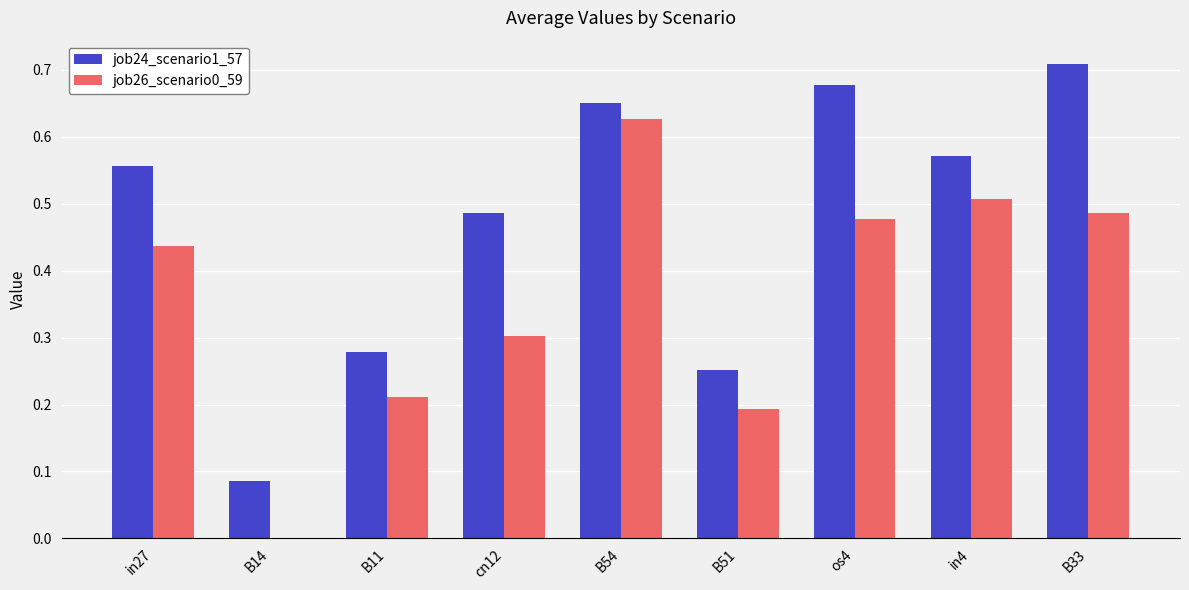

Which series changed the most between B11 and B51?

job24_scenario1_57